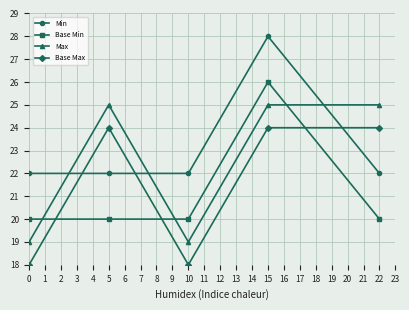

Rank the series by their average value, from lowest to highest.

Base Min, Base Max, Max, Min